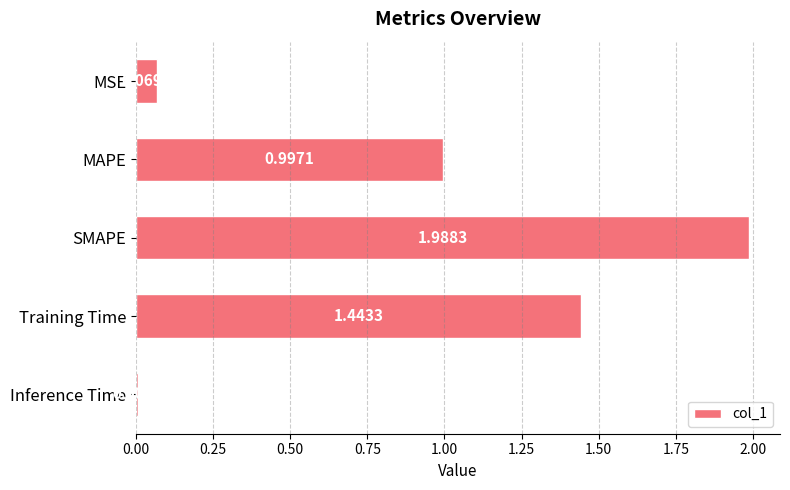

What is the difference between the values at SMAPE and Training Time?

0.5